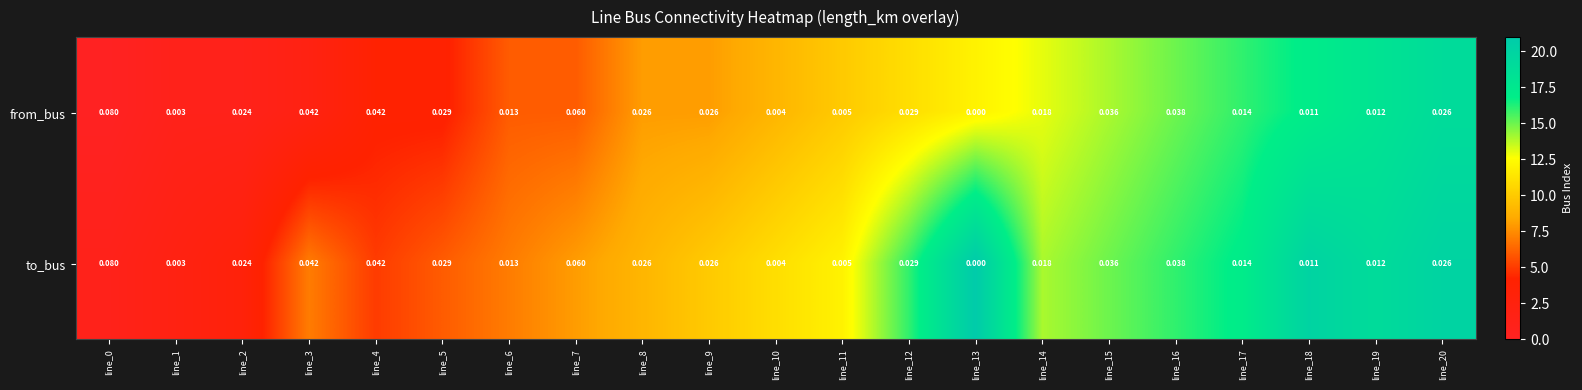

Is the value of from_bus at line_11 greater than the value of to_bus at line_0?

No